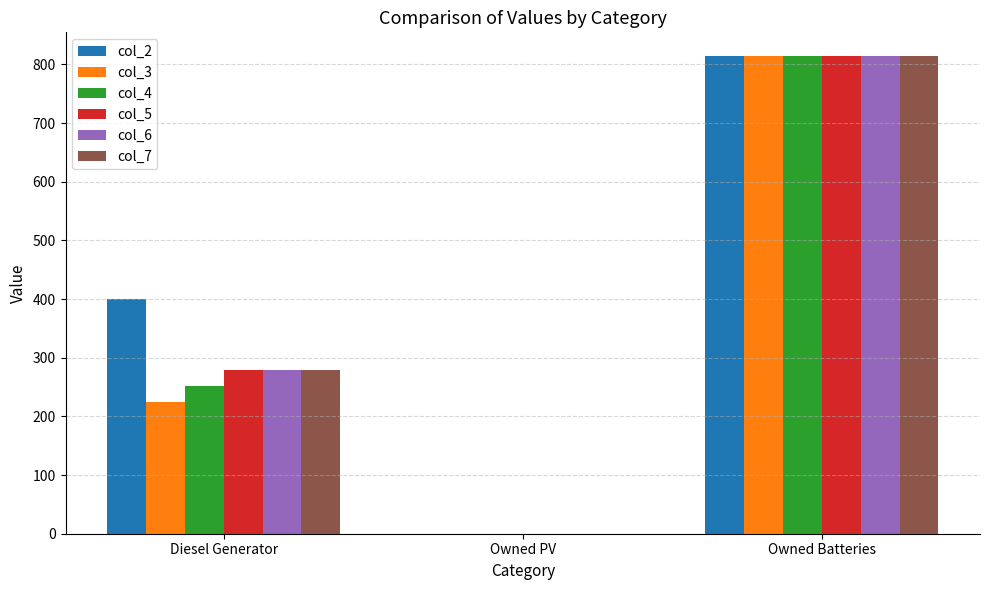

How many categories are shown in the chart?

3